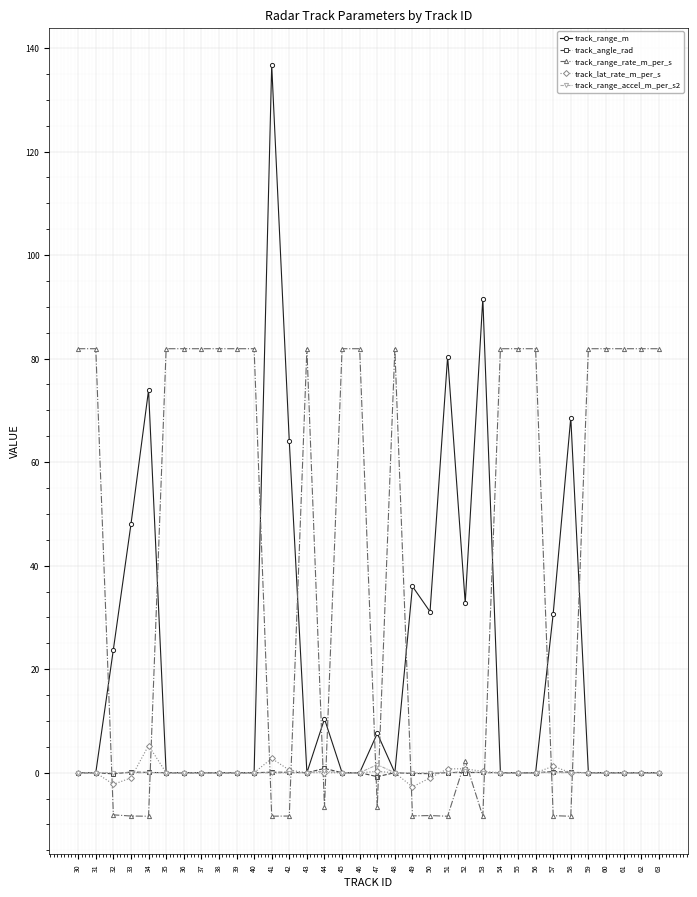

What is the smallest value displayed?

-8.4